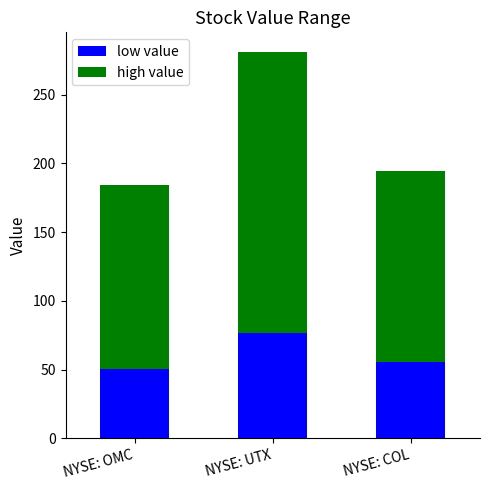

What is the difference between the maximum and minimum values in the low value series?

26.5